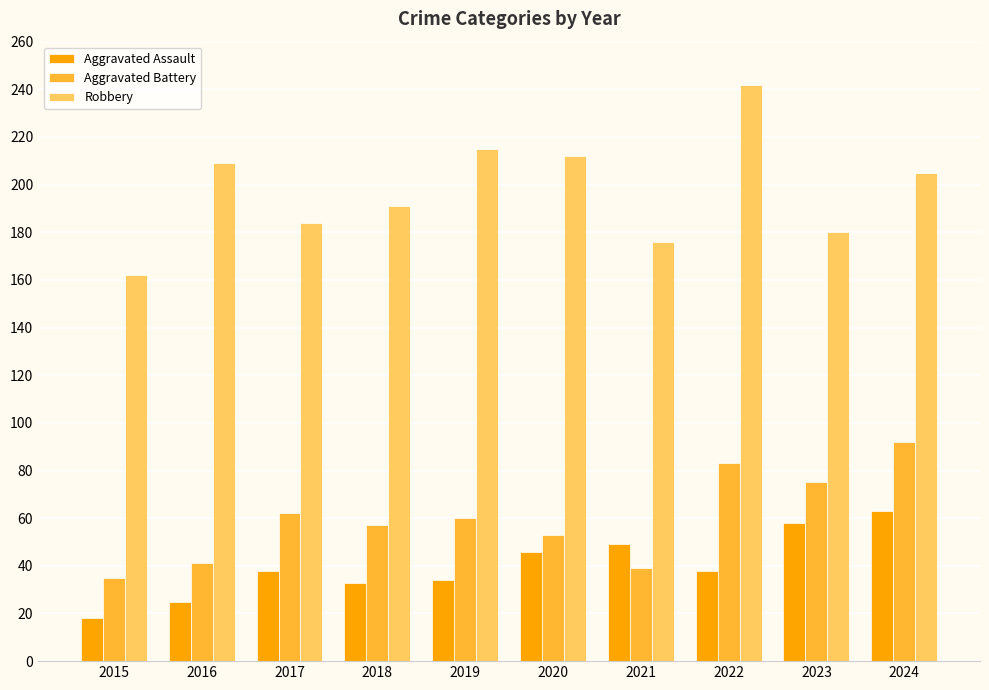

What is the lowest value of the Aggravated Battery series?

35